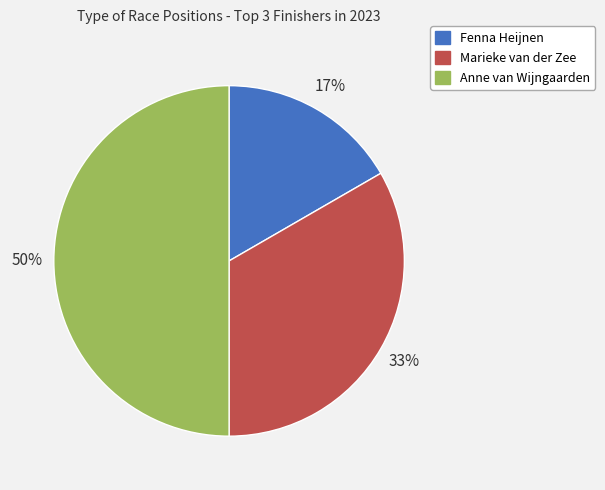

To the nearest percent, what is the average slice percentage?

33%